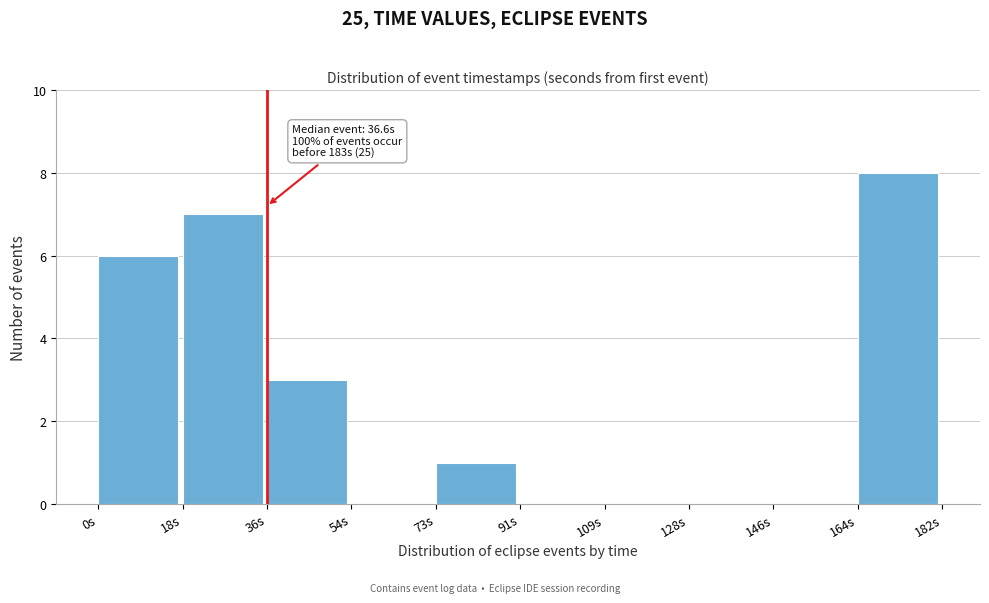

Which range on the x-axis has the tallest bar?

164 to 182